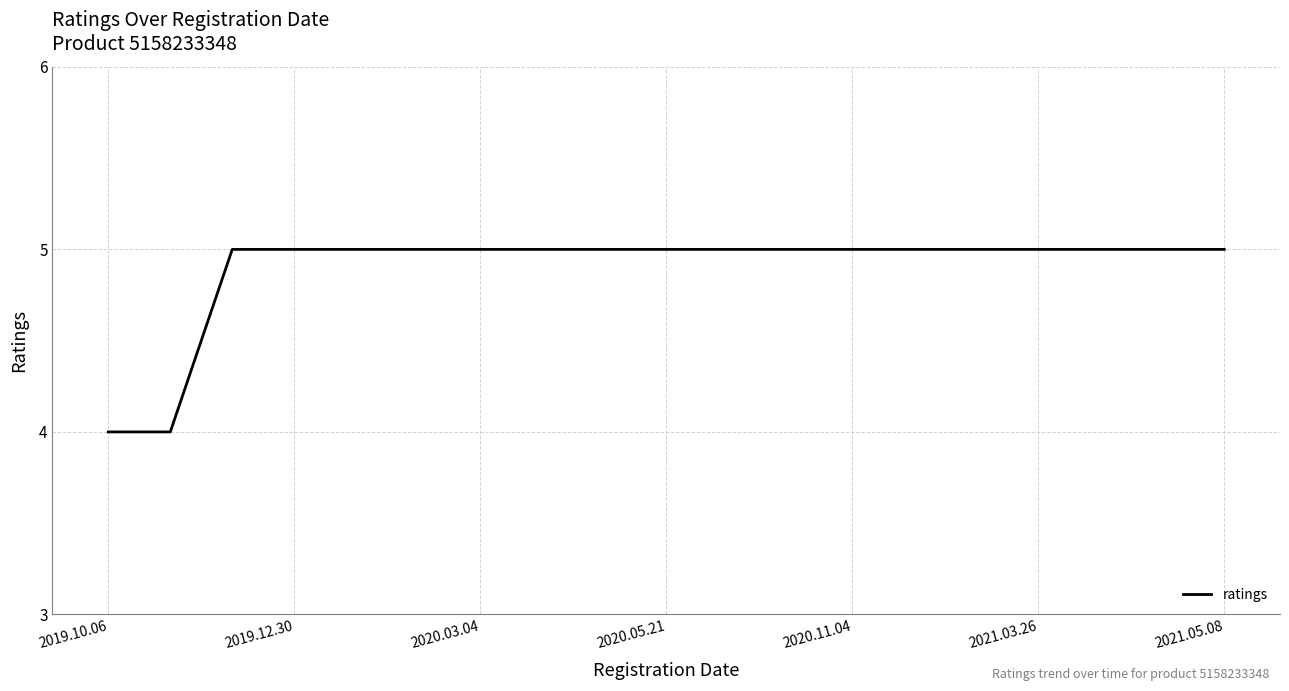

What is the minimum value shown in the chart?

4